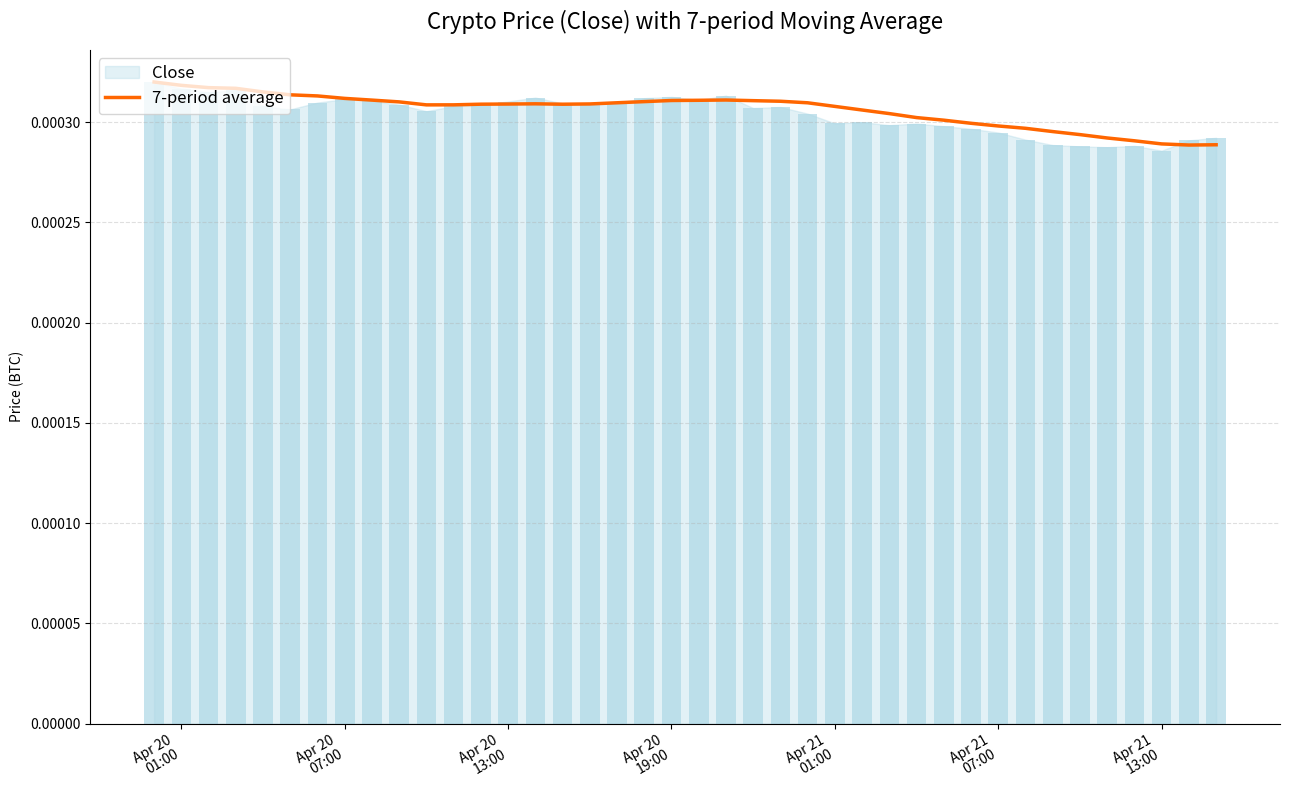

True or false: the data shows 0.0 at 12.

False